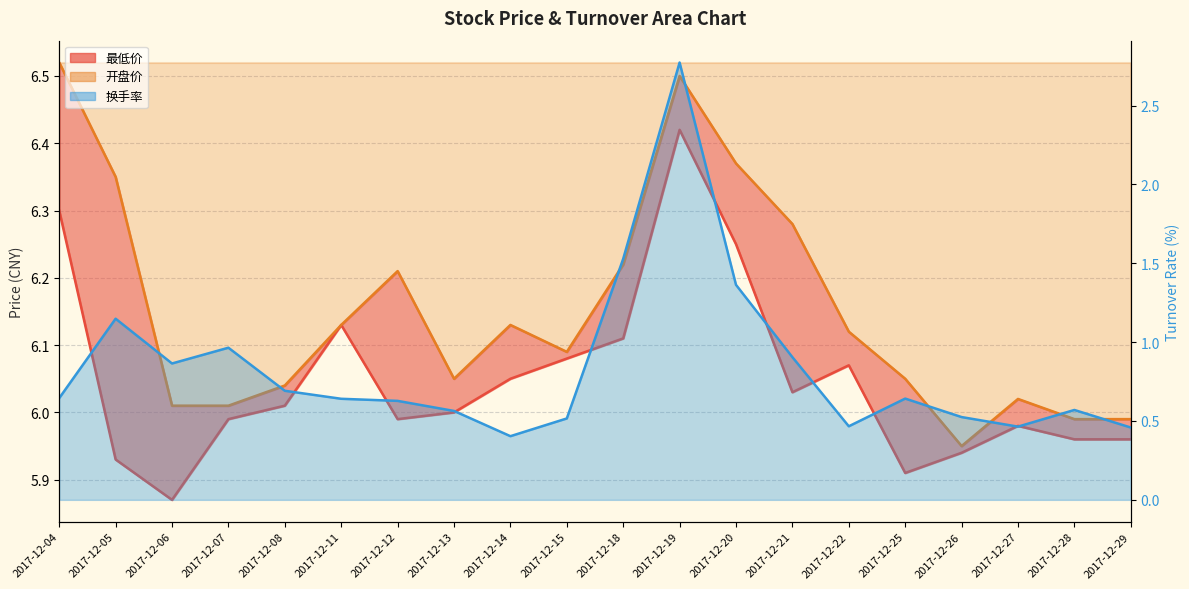

Count the number of categories in the chart.

20